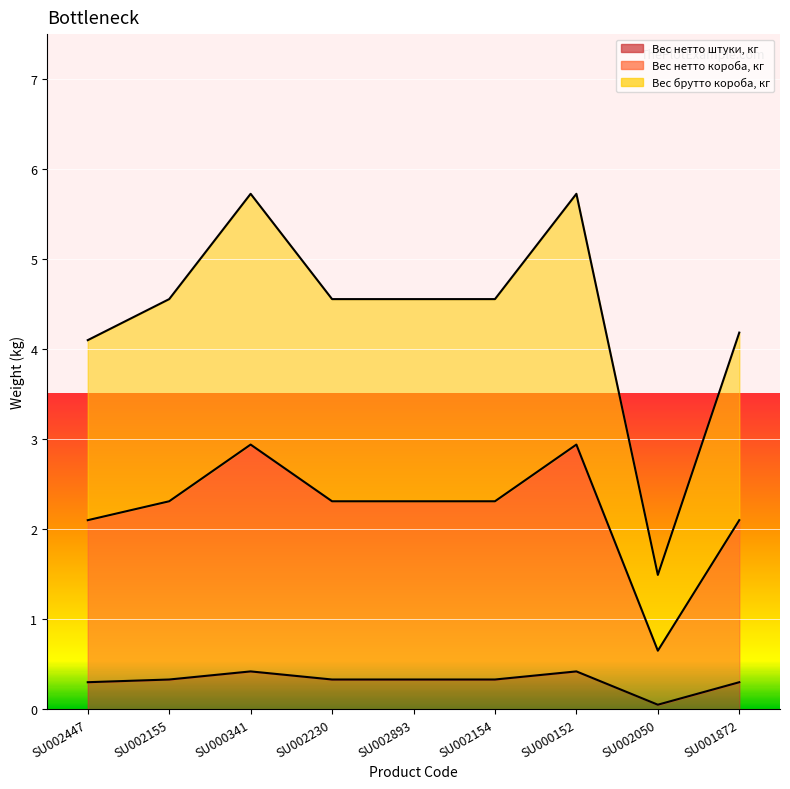

What is the value of the Вес нетто короба, кг point at the 2nd from the left?

2.3